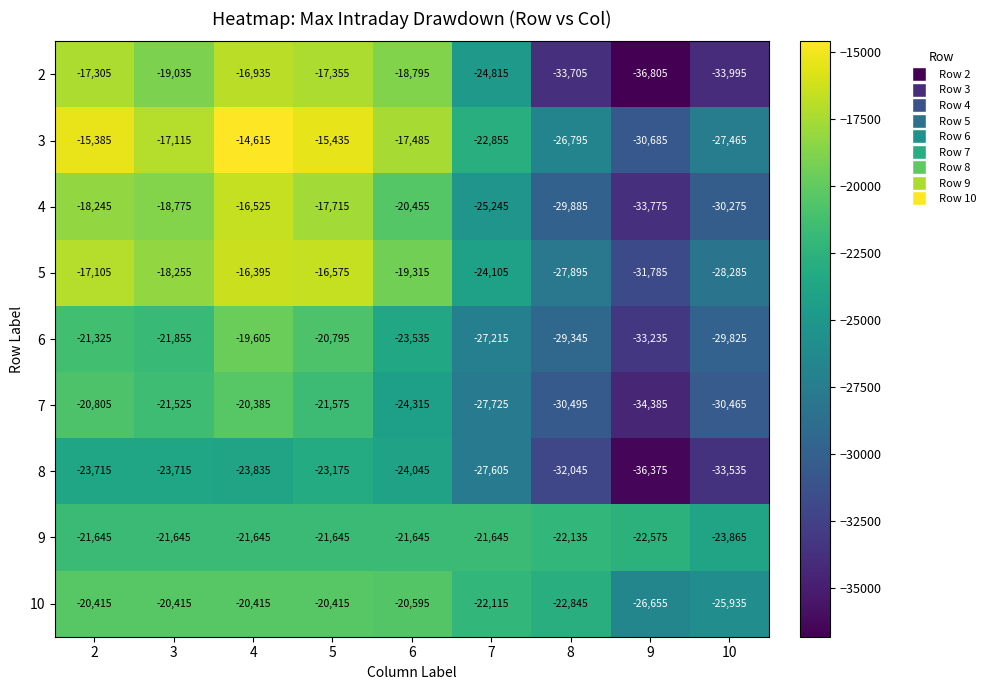

Between 2 and 10, which series saw the biggest shift?

2